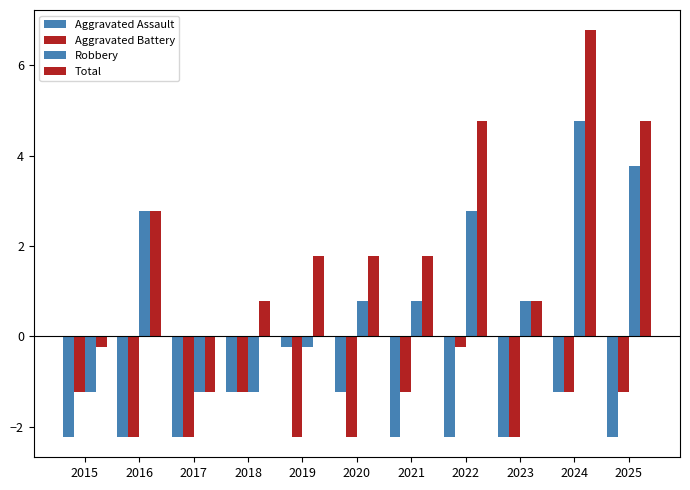

What is the difference between the maximum and second lowest values in the Total series?

7.0